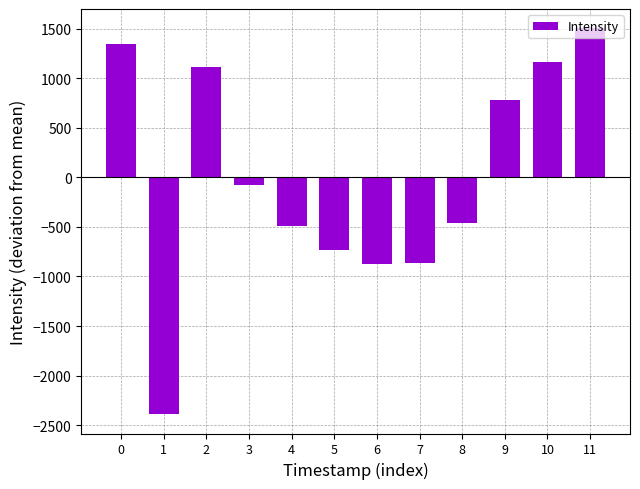

At which category does the chart reach its minimum across all series?

1